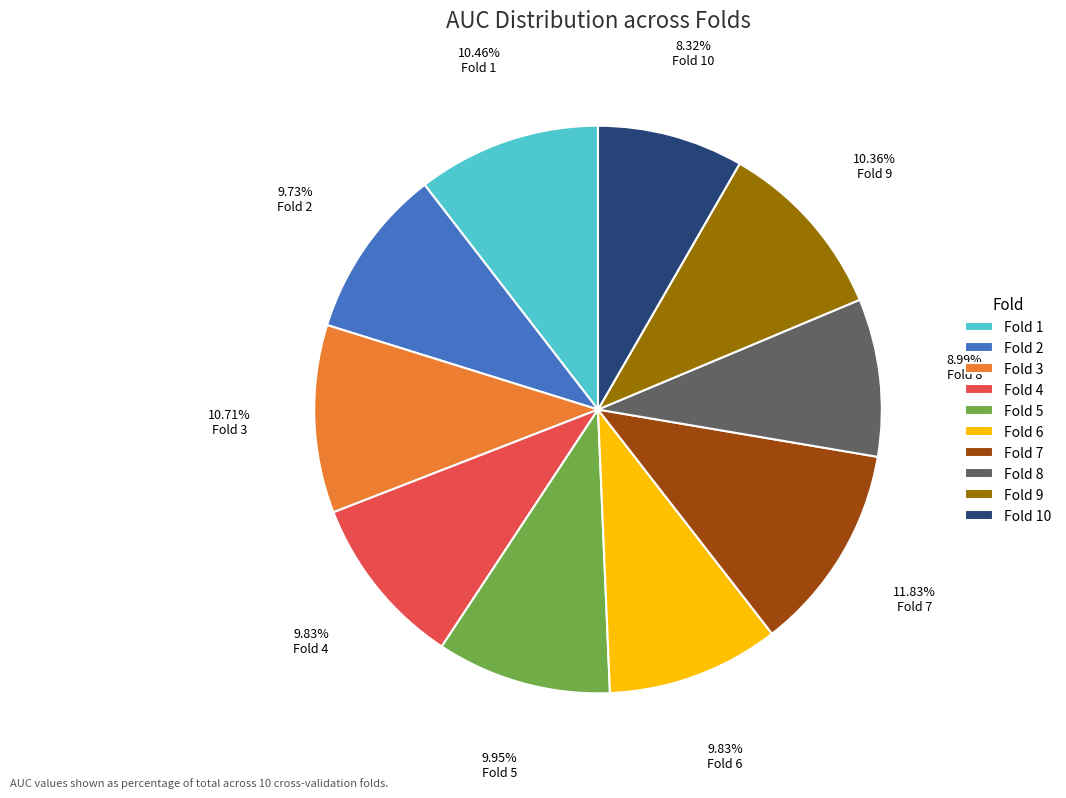

What percentage is the Fold 6 slice, to the nearest percent?

10%